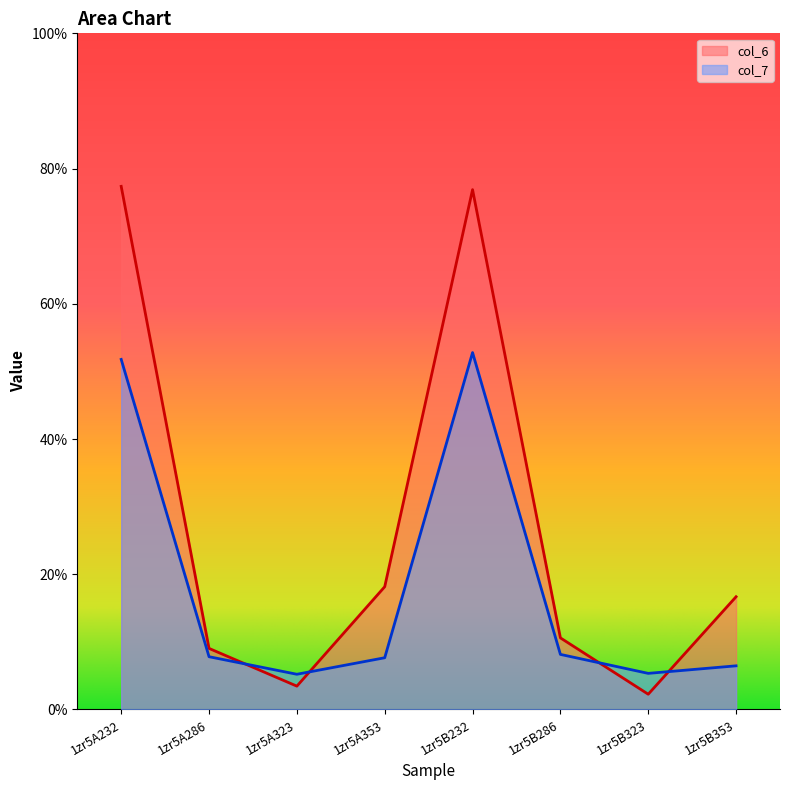

What is the difference between the maximum and minimum values in the col_6 series?

75.1